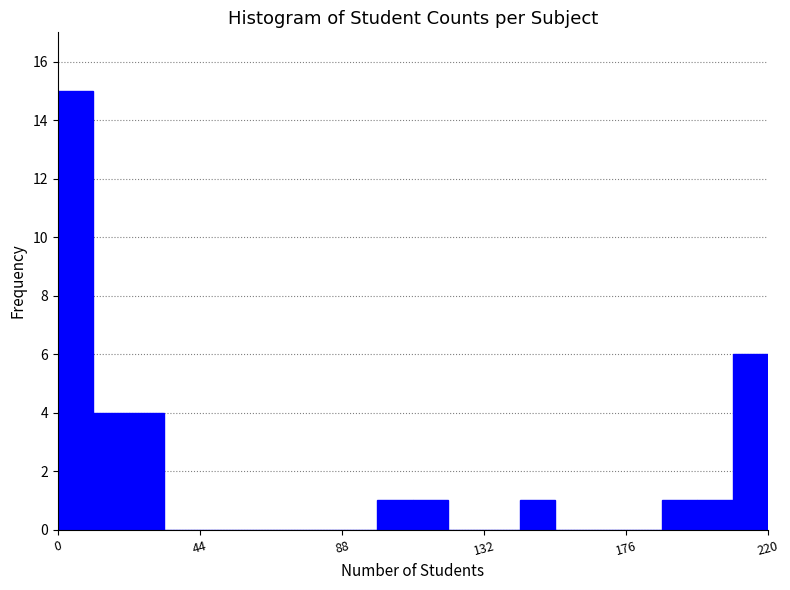

Around what value on the x-axis is the tallest bar? Give the approximate position of its centre, as read against the axis.

5